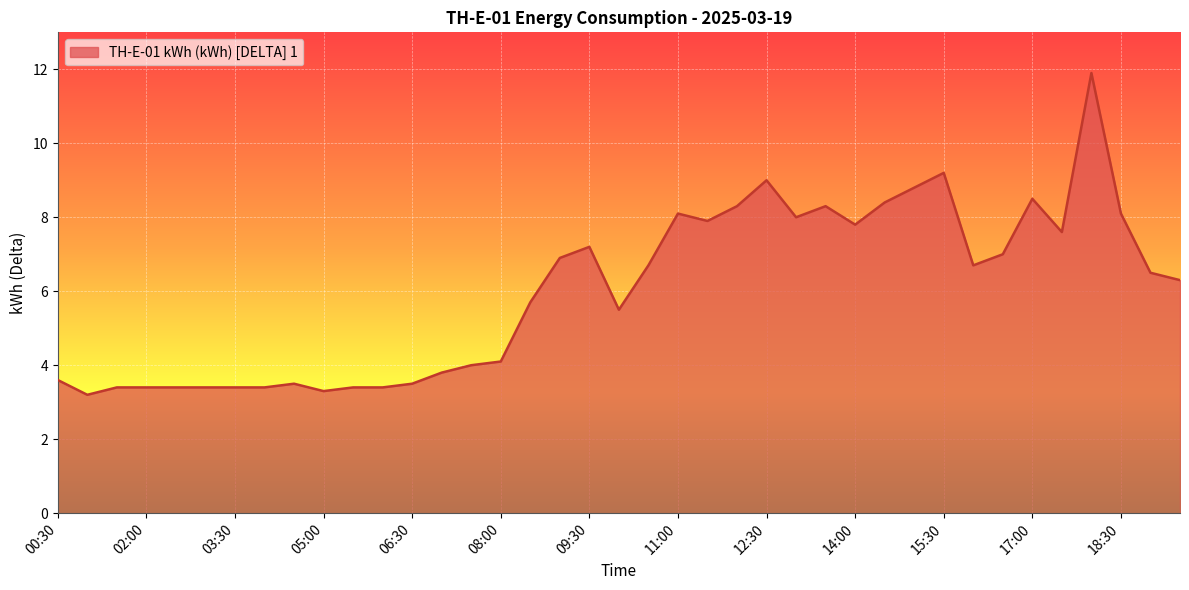

What is the difference between the maximum and minimum values?

8.7